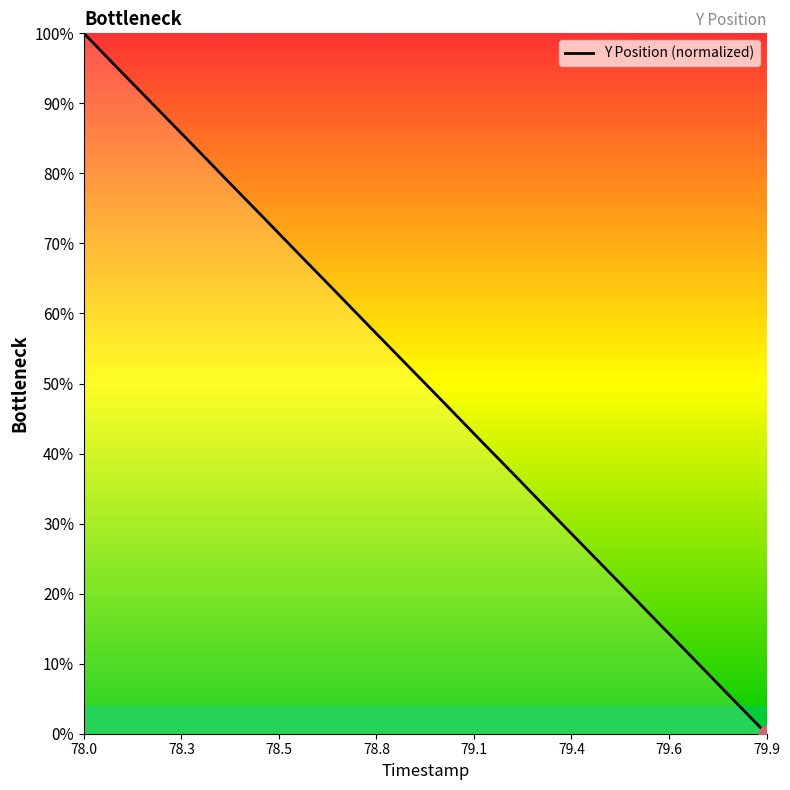

What is the difference between the maximum and minimum values?

100.0